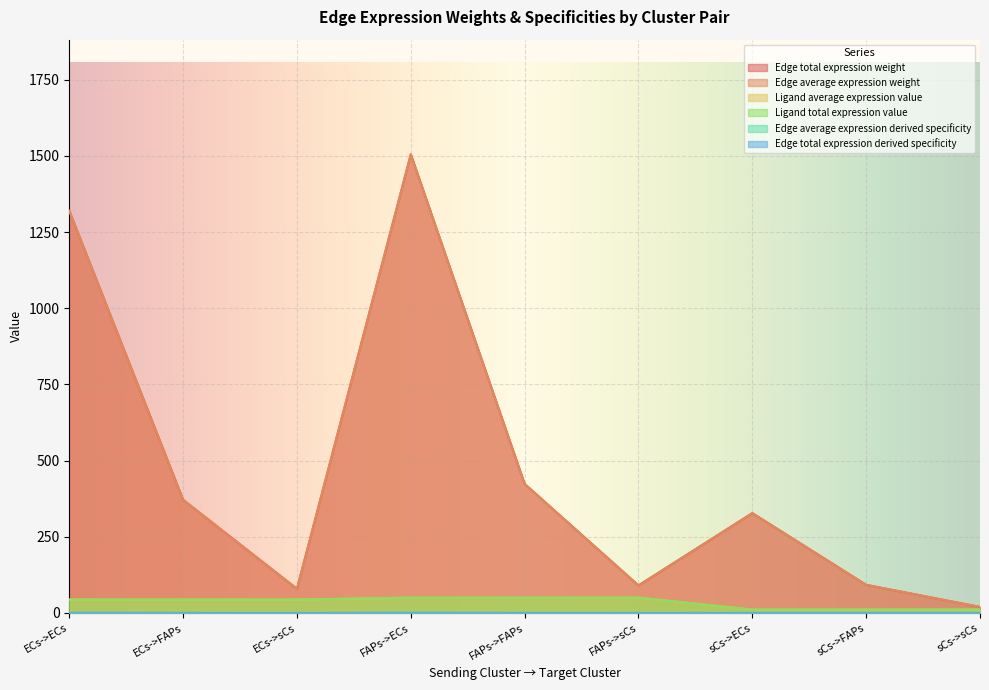

Reading left to right, list all the values displayed in this chart.

Edge average expression weight: 1319.9	371.3	79.2	1505.4	423.5	90.3	327.6	92.2	19.7
Edge total expression weight: 1319.9	371.3	79.2	1505.4	423.5	90.3	327.6	92.2	19.7
Edge average expression derived specificity: 0.3	0.1	0.0	0.4	0.1	0.0	0.1	0.0	0.0
Edge total expression derived specificity: 0.3	0.1	0.0	0.4	0.1	0.0	0.1	0.0	0.0
Ligand average expression value: 43.8	43.8	43.8	50.0	50.0	50.0	10.9	10.9	10.9
Ligand total expression value: 43.8	43.8	43.8	50.0	50.0	50.0	10.9	10.9	10.9